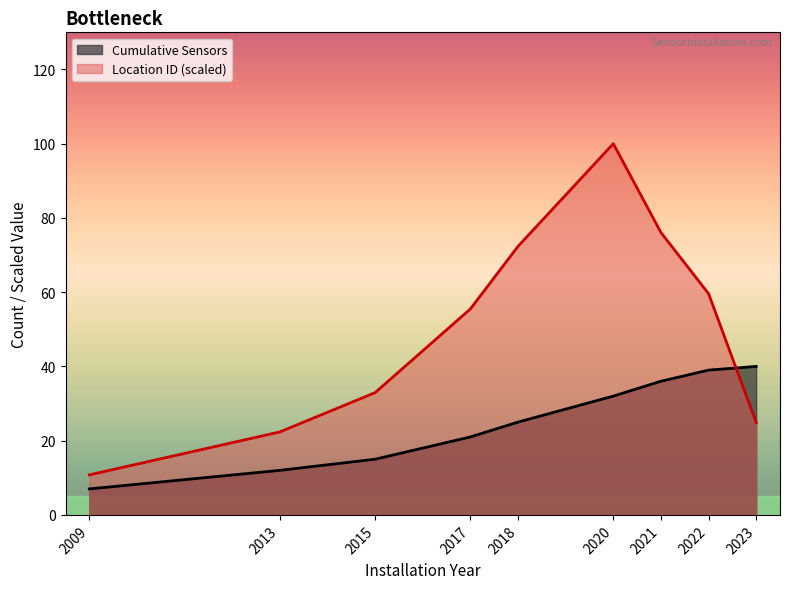

Is it true that Location ID (scaled) equals 32.9 at 2015?

True